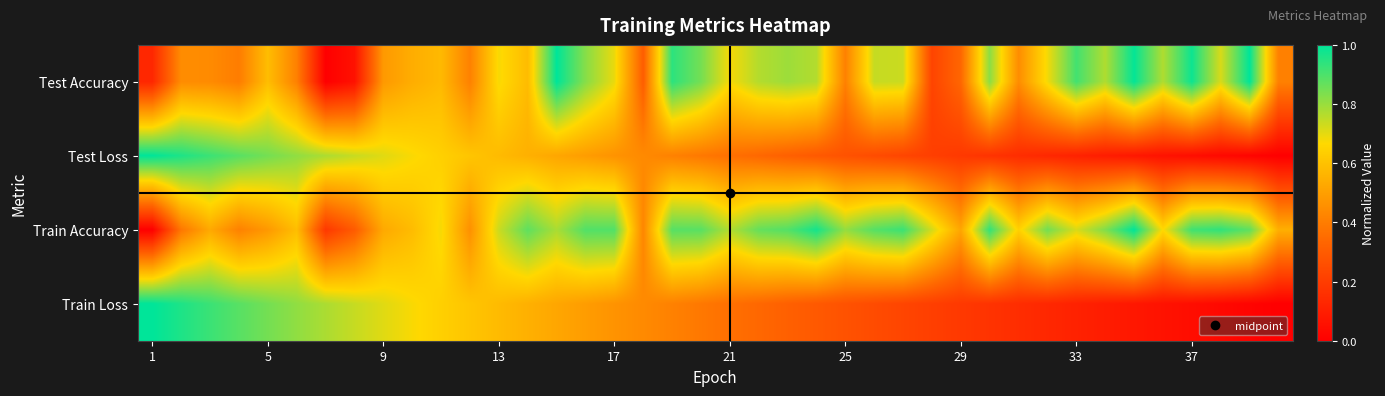

Which series has the largest range (max minus min)?

Test Accuracy